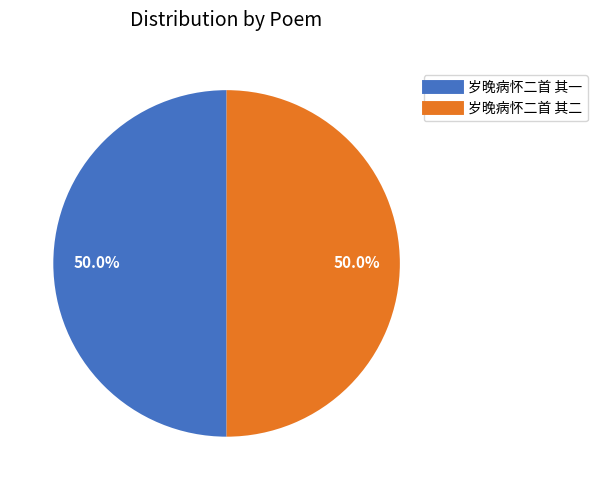

How many slices are in this pie chart?

2